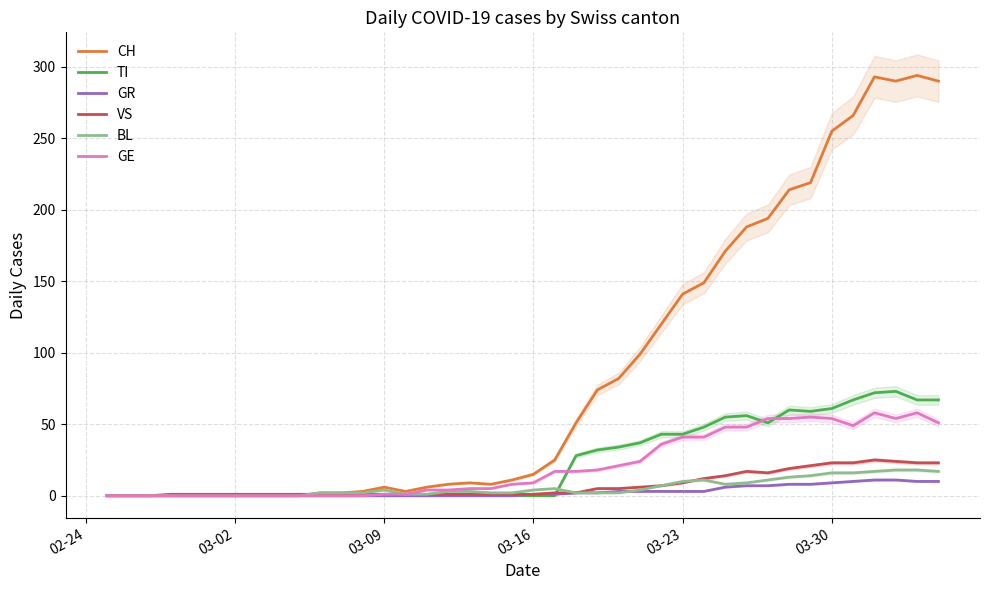

What is the maximum value for GE?

58